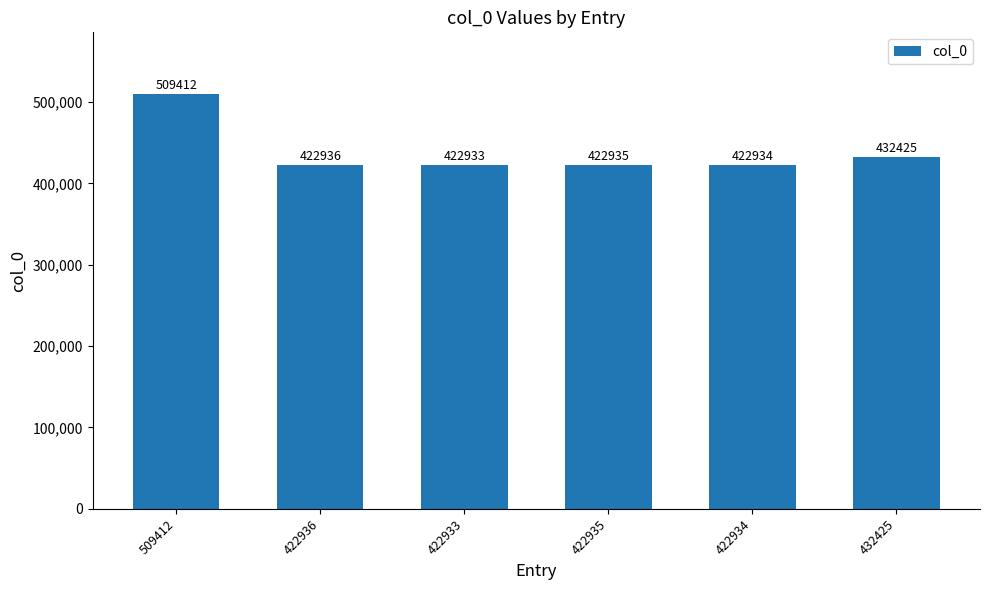

Approximately how many times larger is the value at 509412 compared to 422935?

1.2